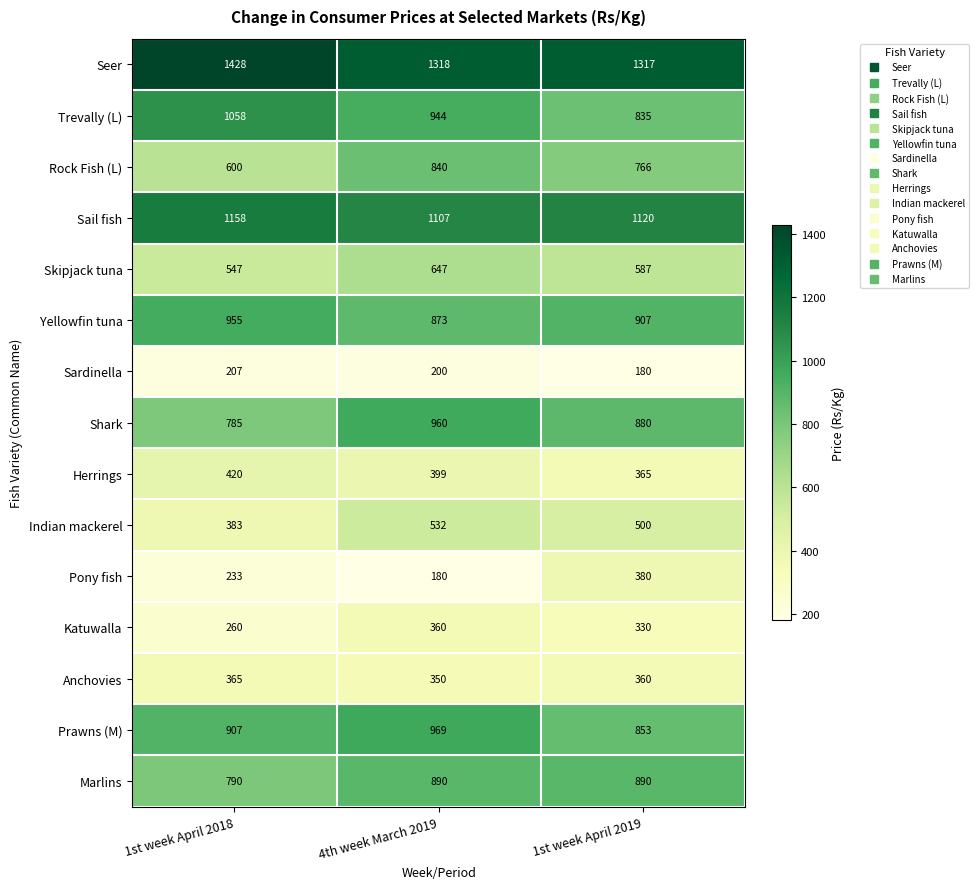

Count the Pony fish values in the range 180 to 380.

3